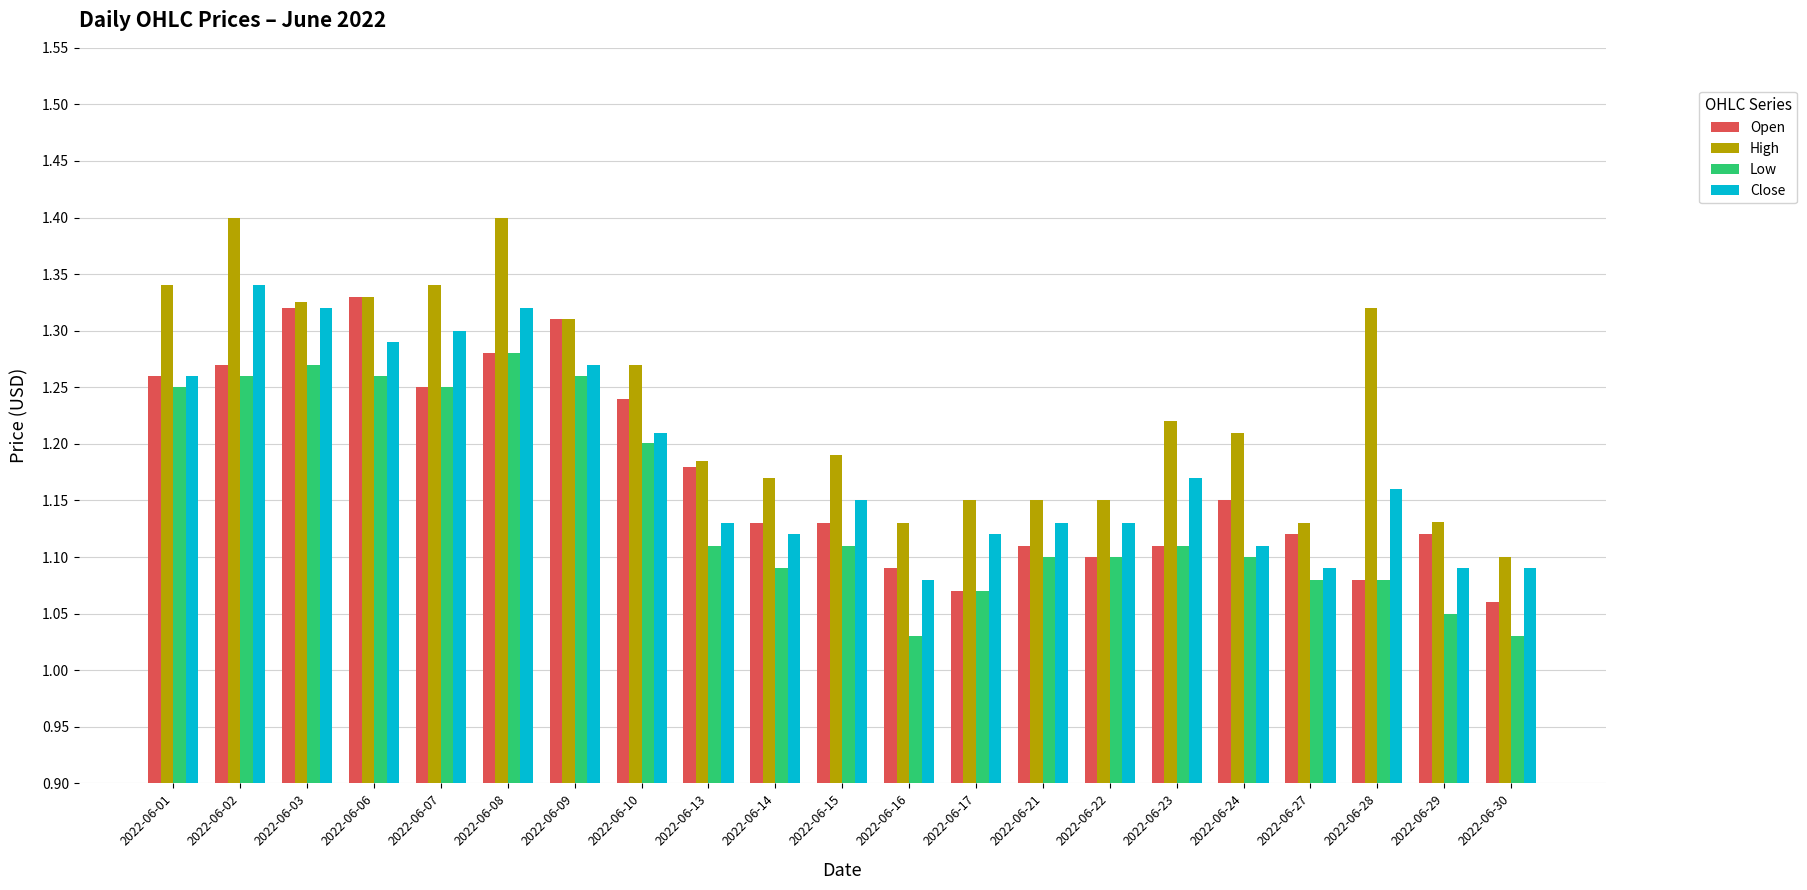

At which label is High closest to 1?

2022-06-30